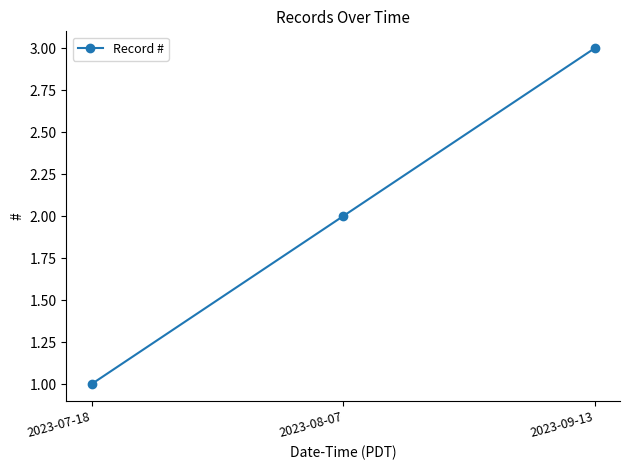

Reading left to right, transcribe all the data shown in this chart.

2023-07-18=1	2023-08-07=2	2023-09-13=3